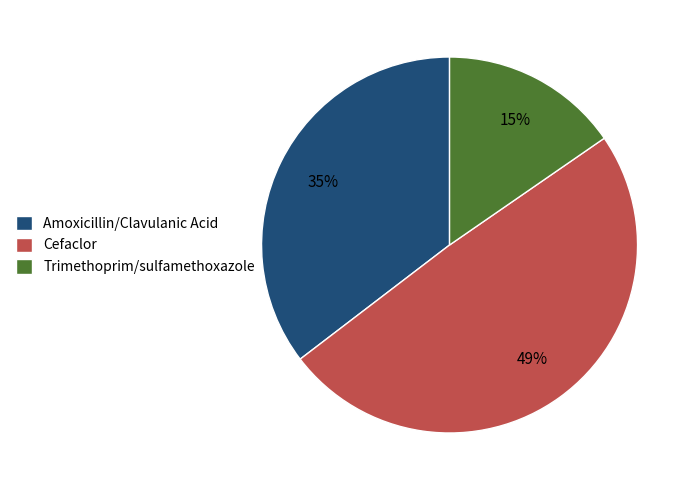

Which slice is the smallest?

Trimethoprim/sulfamethoxazole